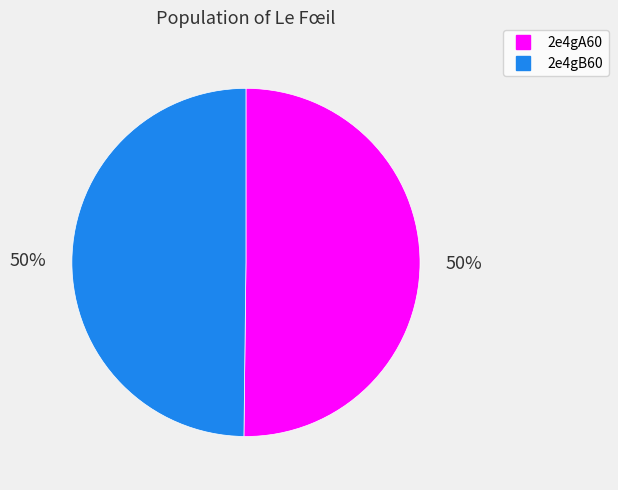

How many slices are in this pie chart?

2